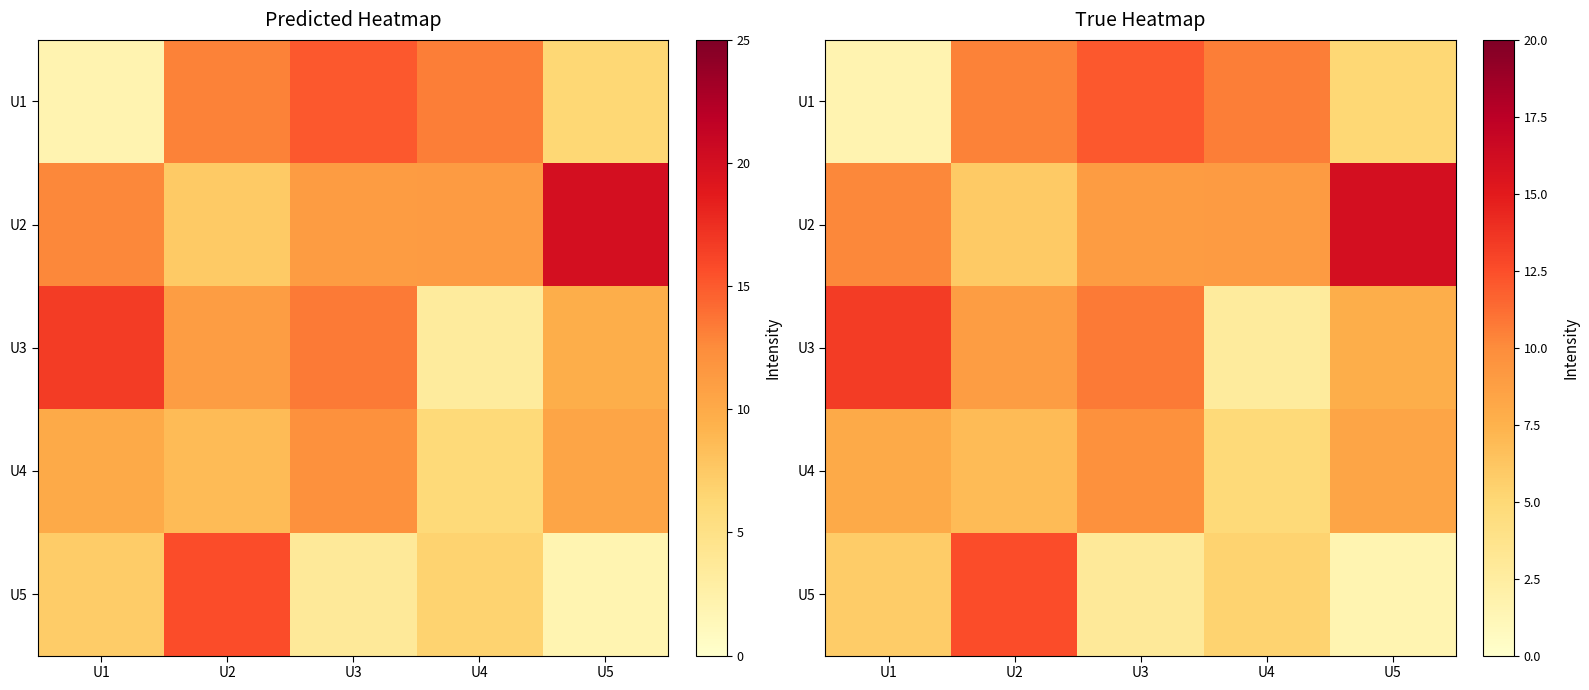

At which category does the chart reach its peak across all series?

U5